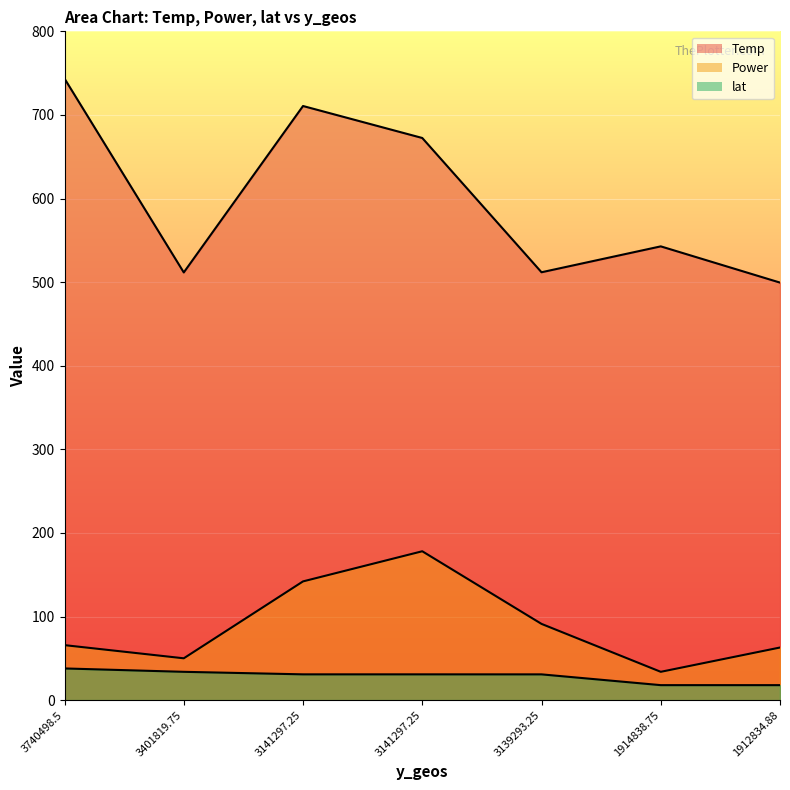

What is the difference between the maximum and minimum values in the Power series?

144.2